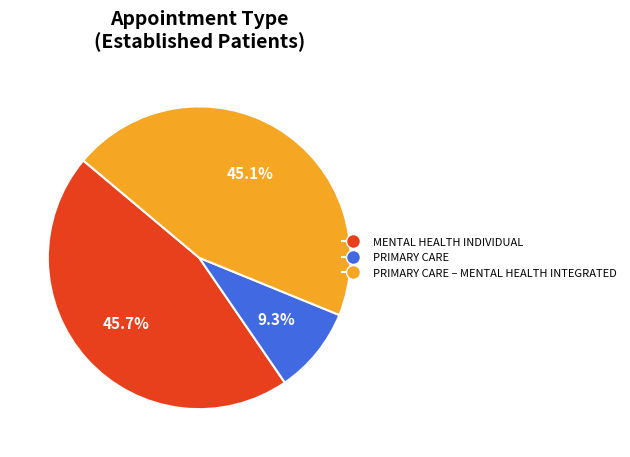

Does PRIMARY CARE represent more than half of the total?

No